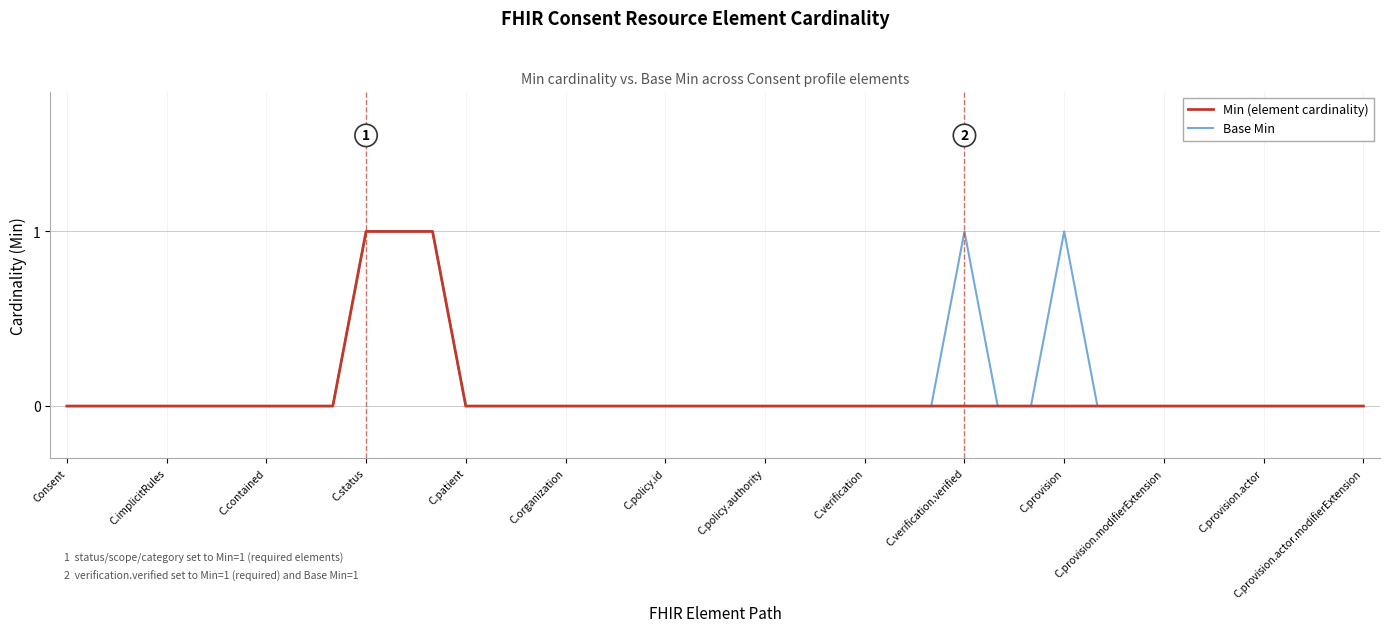

True or false: Min (element cardinality) and Base Min intersect in this chart.

False